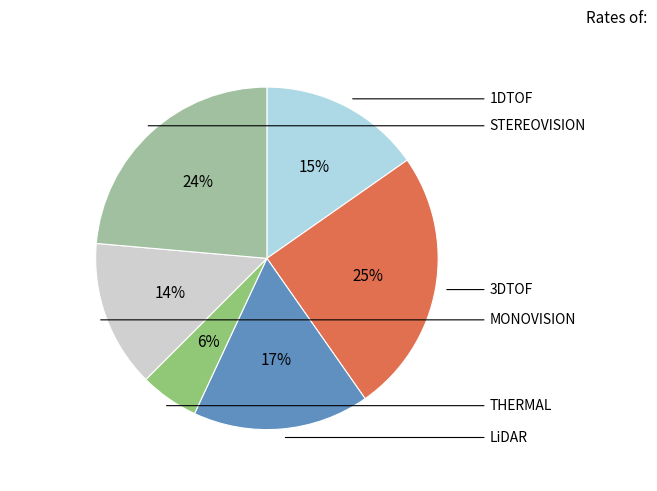

To the nearest percent, what is the difference between the largest and smallest slice percentages?

19%